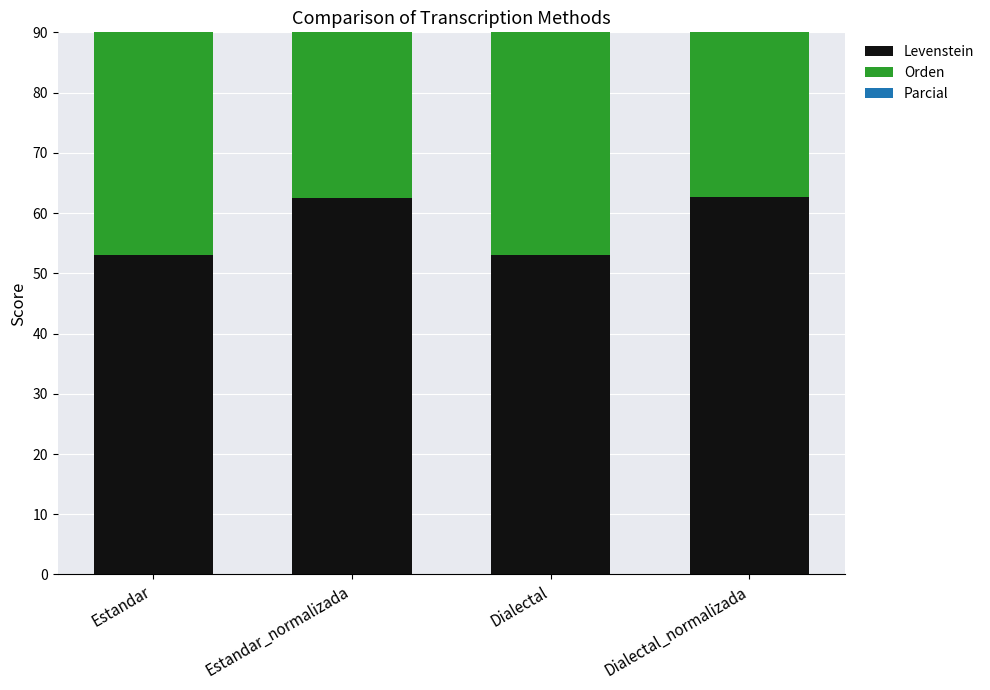

What is the greatest value displayed?

71.1